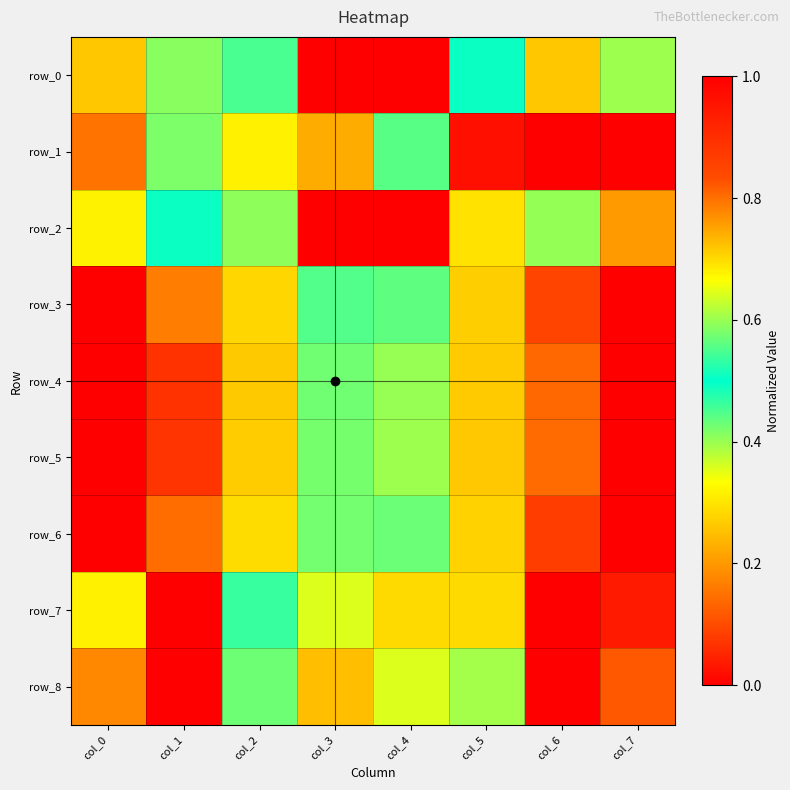

What is the difference between the maximum and minimum values in the row_4 series?

1.0